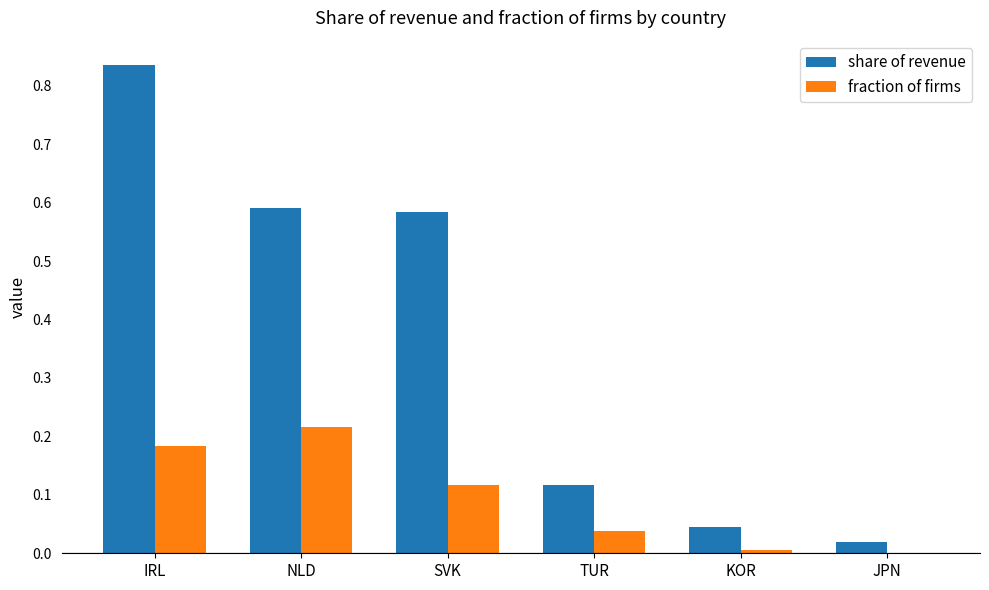

What is the sum of all share of revenue values?

2.2